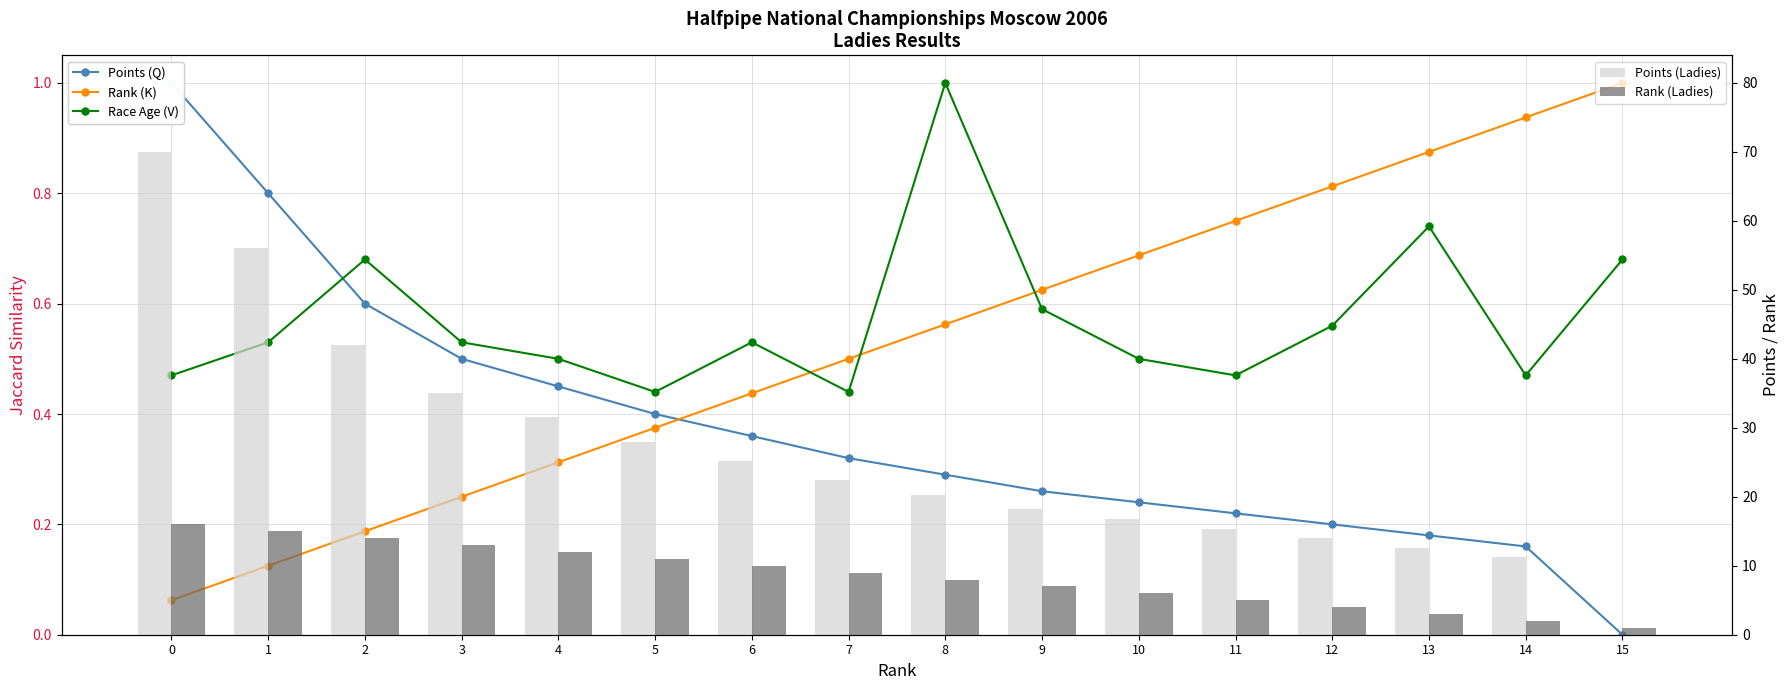

What is the difference between the highest and lowest values at 3?

34.8